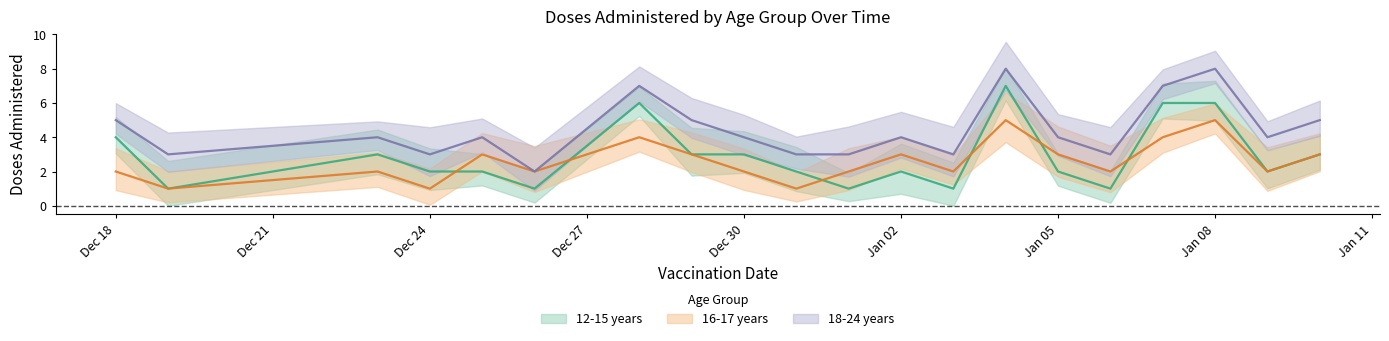

At which label does 12-15 years reach its minimum?

2020-12-19